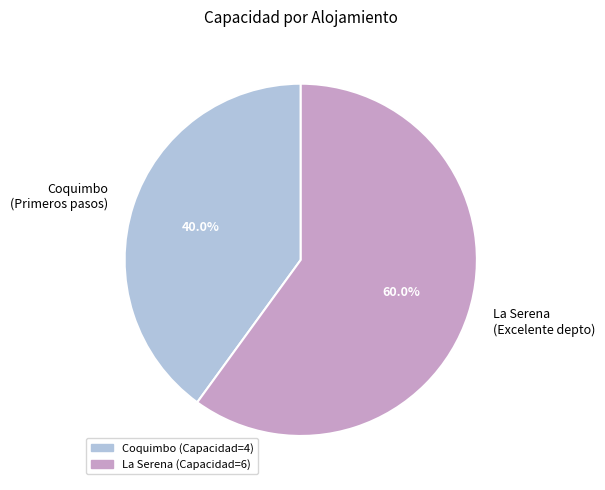

What percentage is NOT represented by La Serena (Excelente depto)?

40.0%